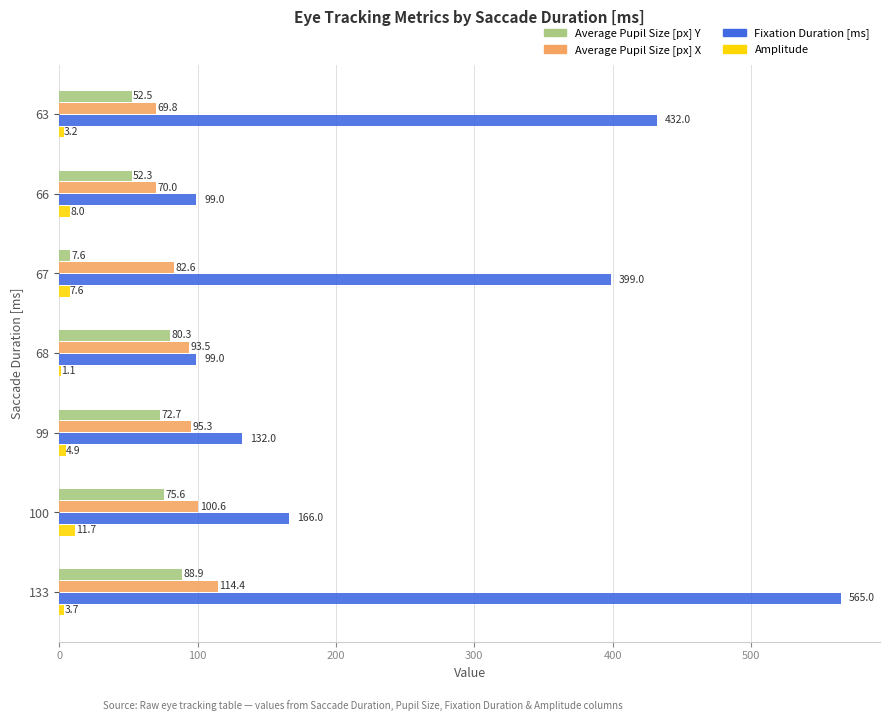

What value does the Fixation Duration [ms] series have at 133?

565.0